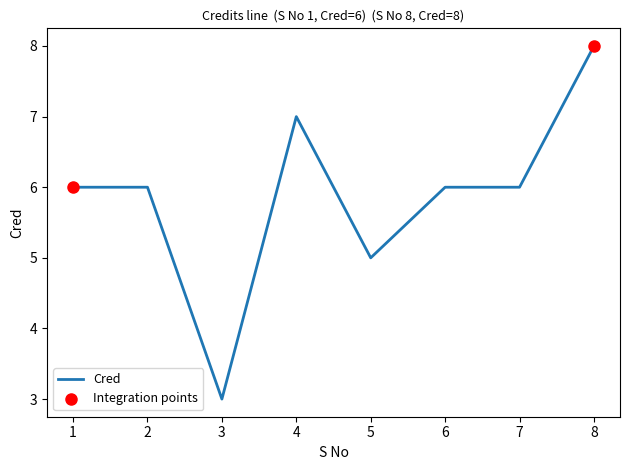

What is the change in value from 3 to 5?

+2